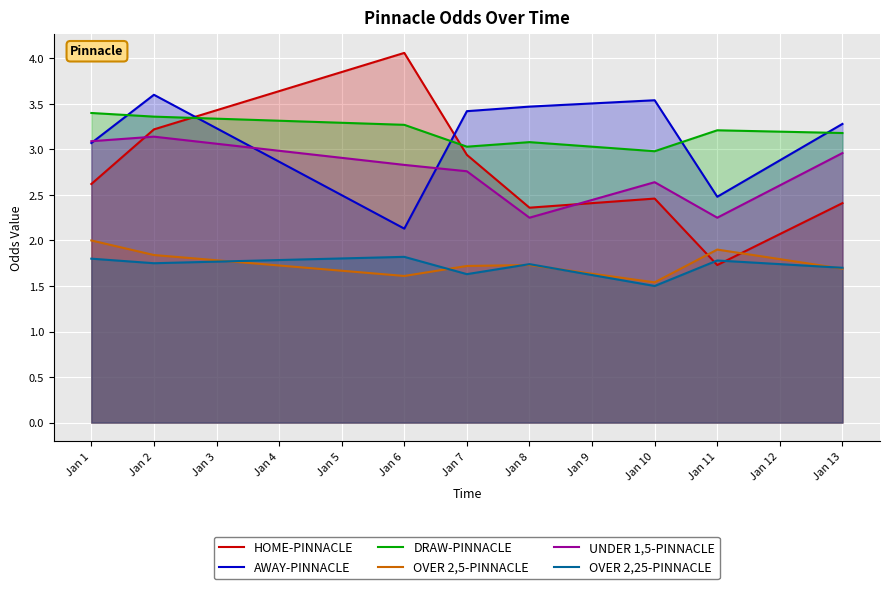

What is the maximum value shown in the chart?

4.1